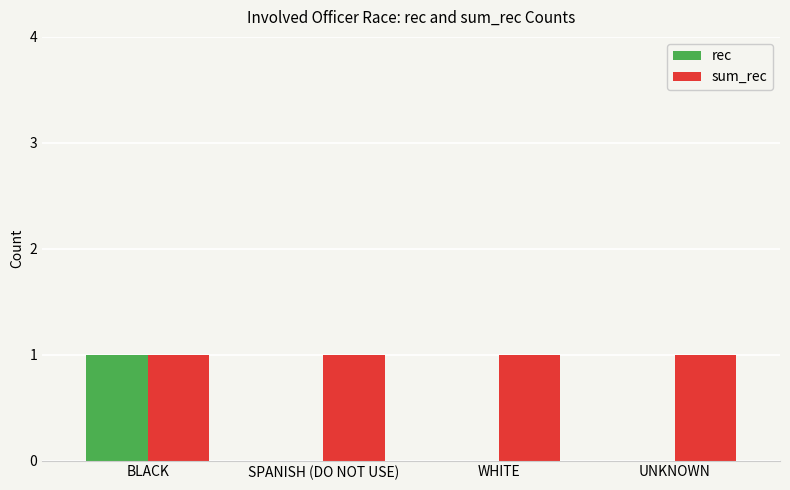

The value of sum_rec at SPANISH (DO NOT USE) is 1. True or false?

True